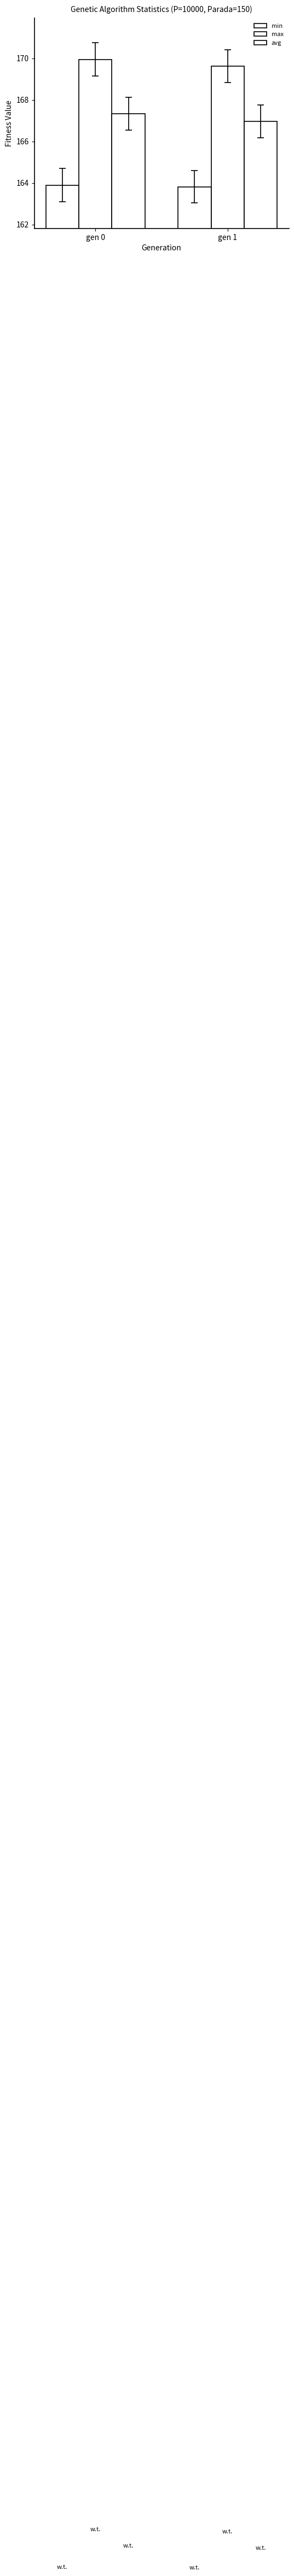

Reading left to right, what are all the values shown in this chart?

min: gen 0=163.9	gen 1=163.8
max: gen 0=169.9	gen 1=169.6
avg: gen 0=167.3	gen 1=167.0